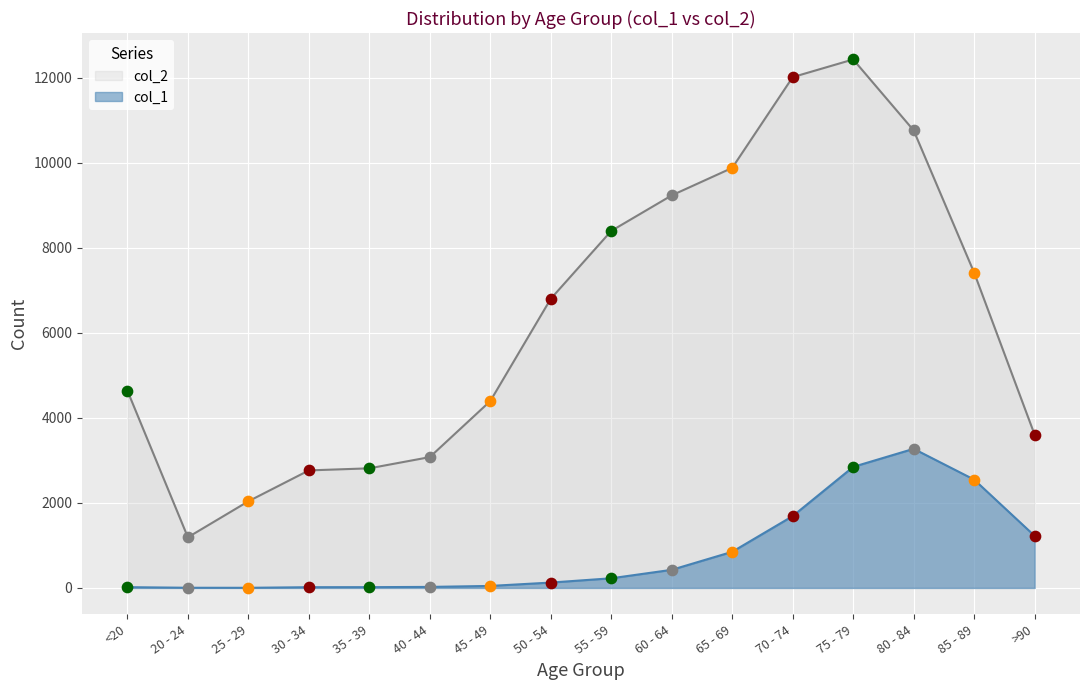

What are all the series names shown in the legend?

col_2, col_1